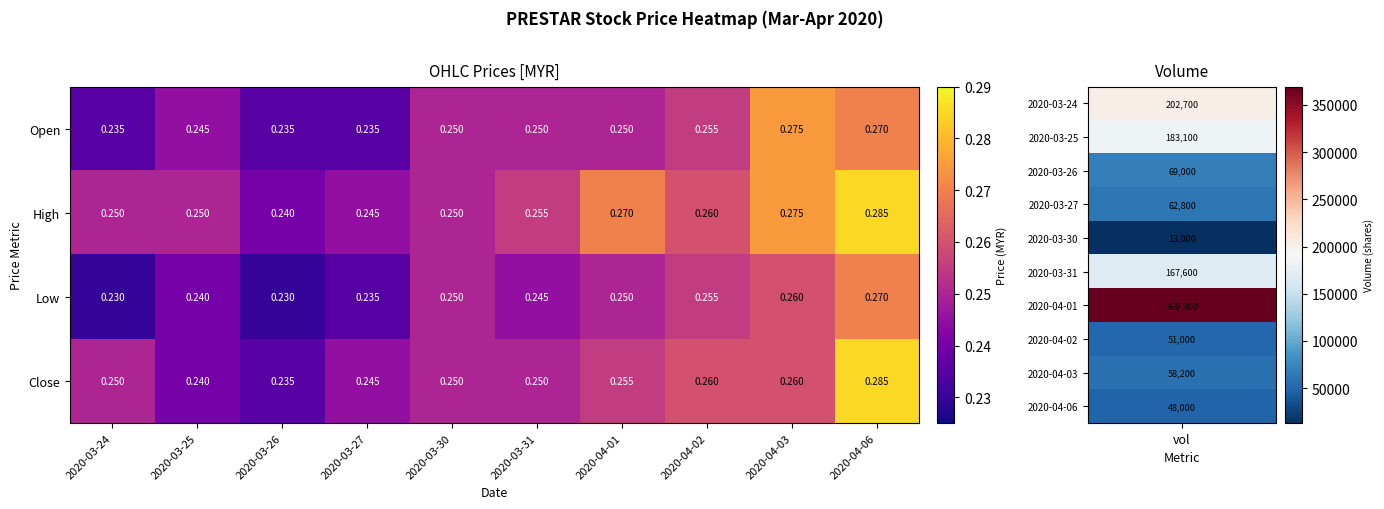

Rank the series by their average value, from lowest to highest.

Low, Open, Close, High